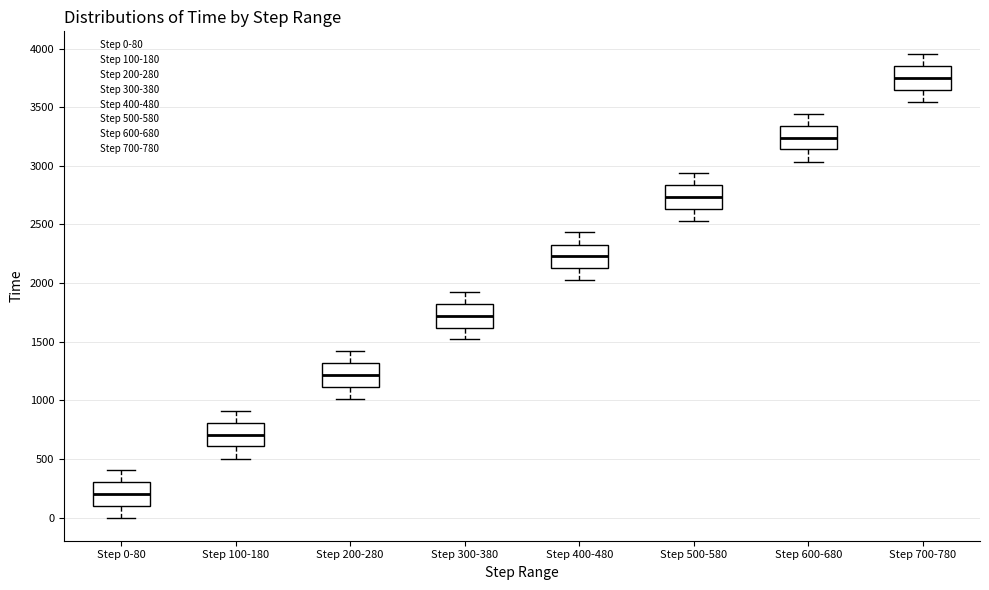

Where does the median line of the box for Step 500-580 sit on the y-axis? The values are not printed on the chart, so give them approximately, as read against the axis.

2750